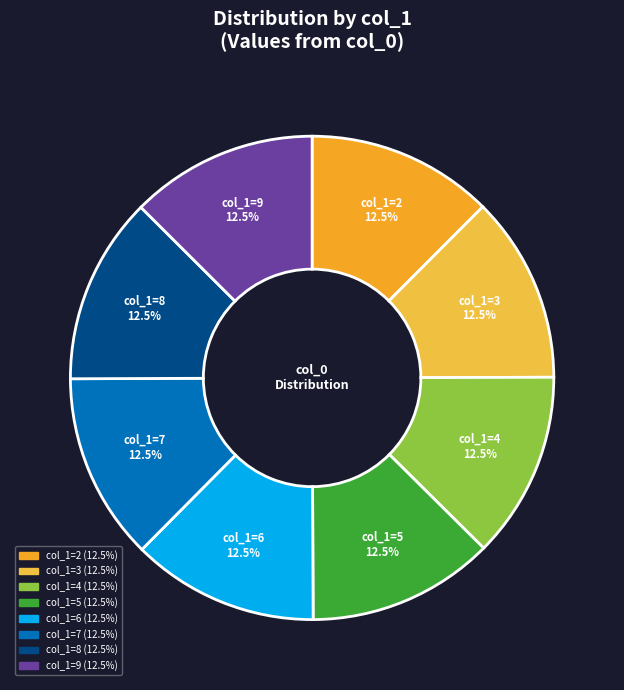

Does any single category account for the majority?

No